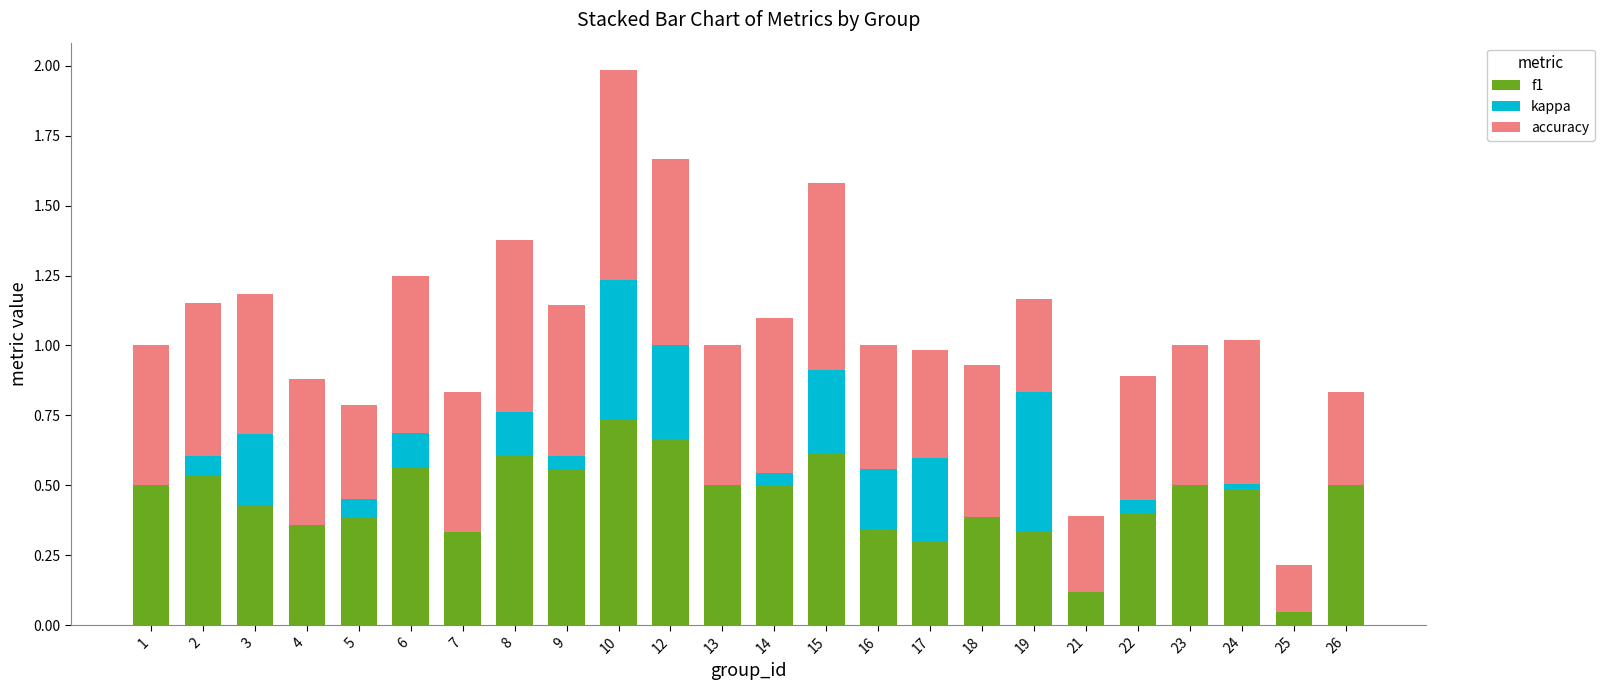

At which category is the sum across all series the highest?

10